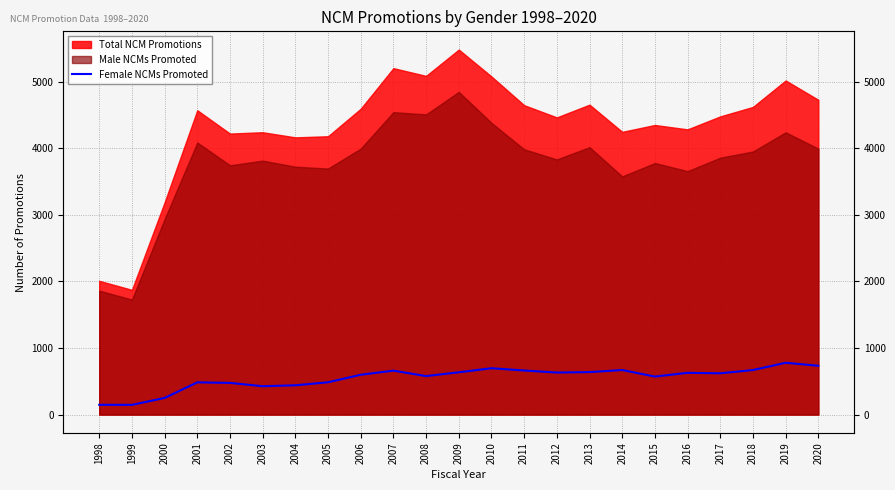

The value at 1998 is 99. True or false?

False